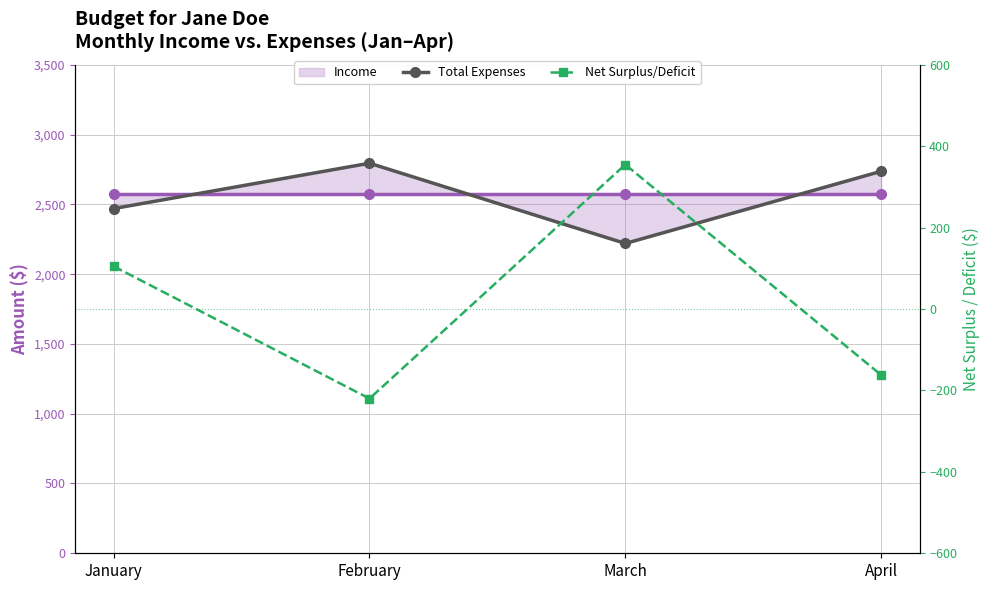

What is the sum of all Net Surplus/Deficit values?

78